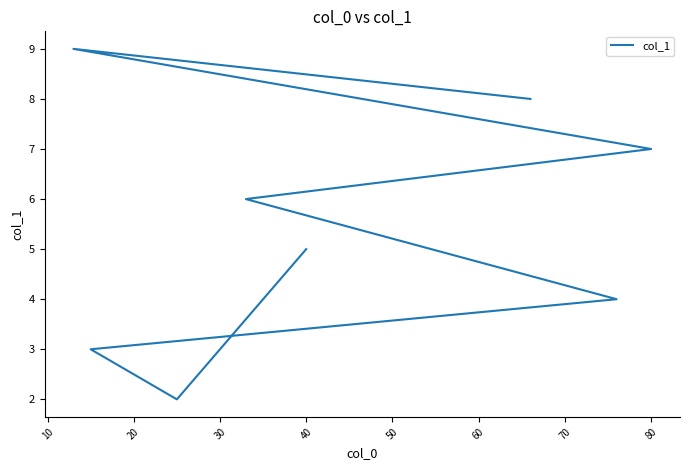

How many values are between 4 and 8?

5